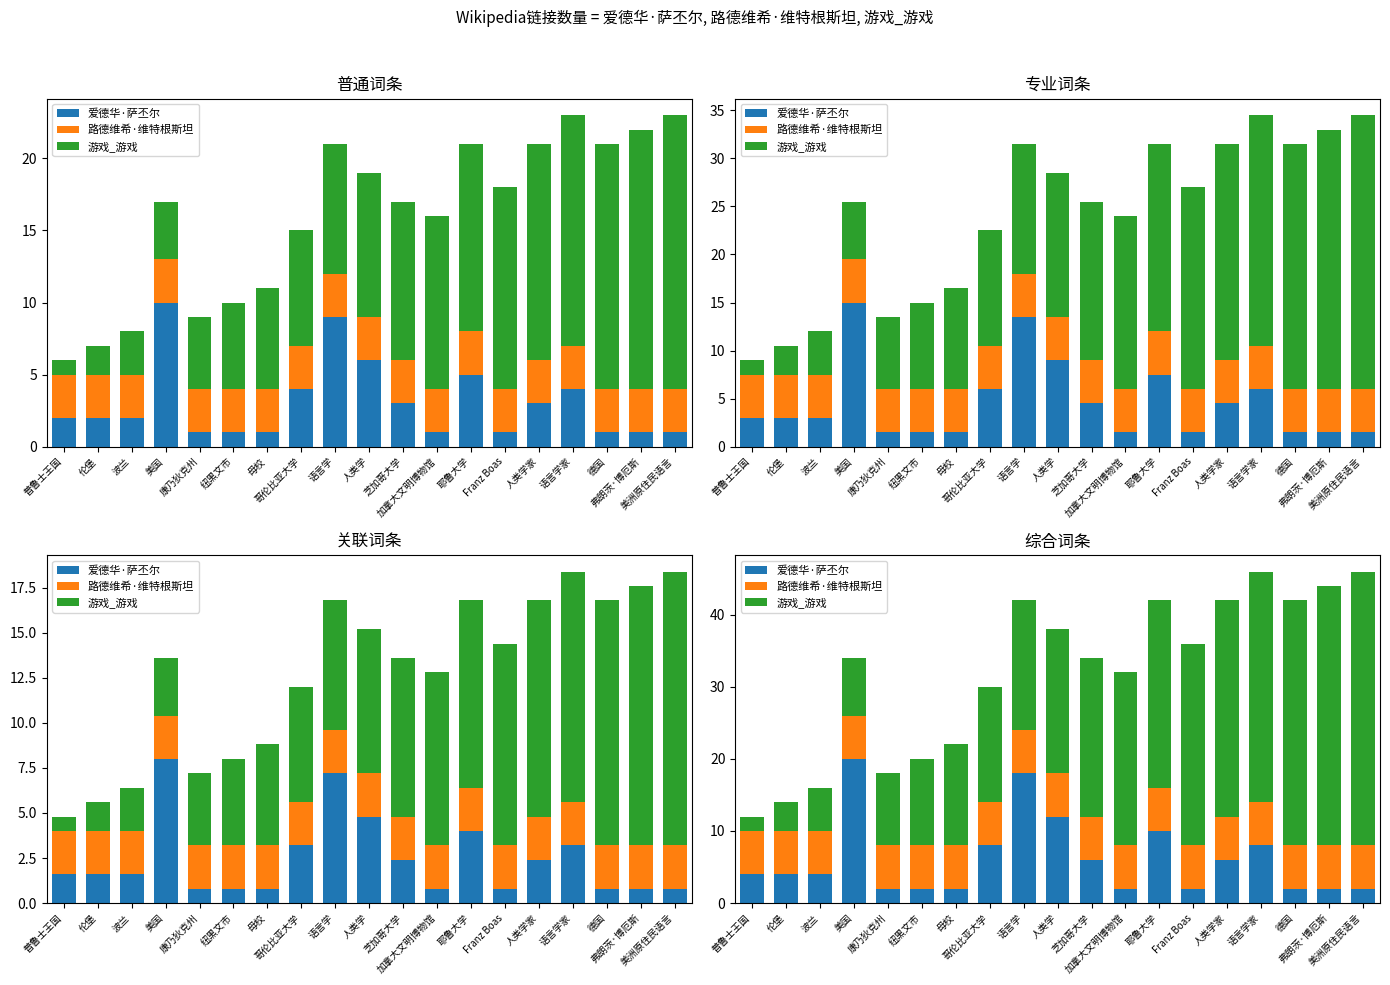

Count the number of data series in this chart.

3